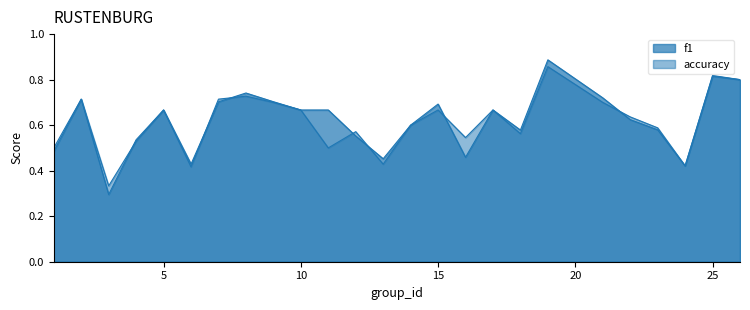

Count the accuracy values in the range 0 to 1.

25